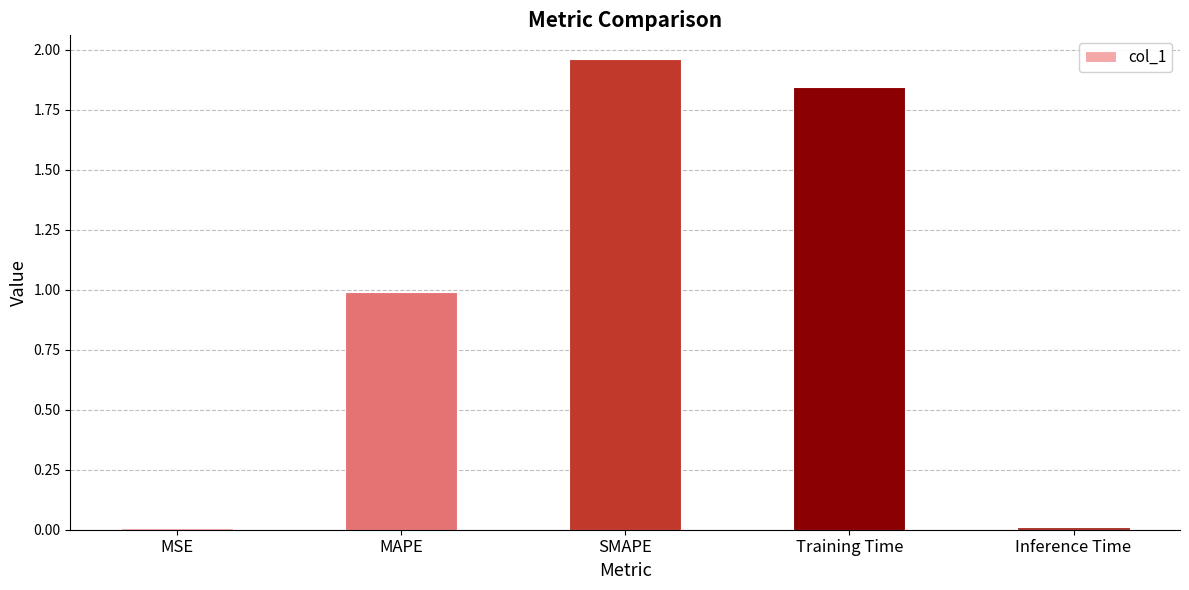

What position from the left is MAPE?

2